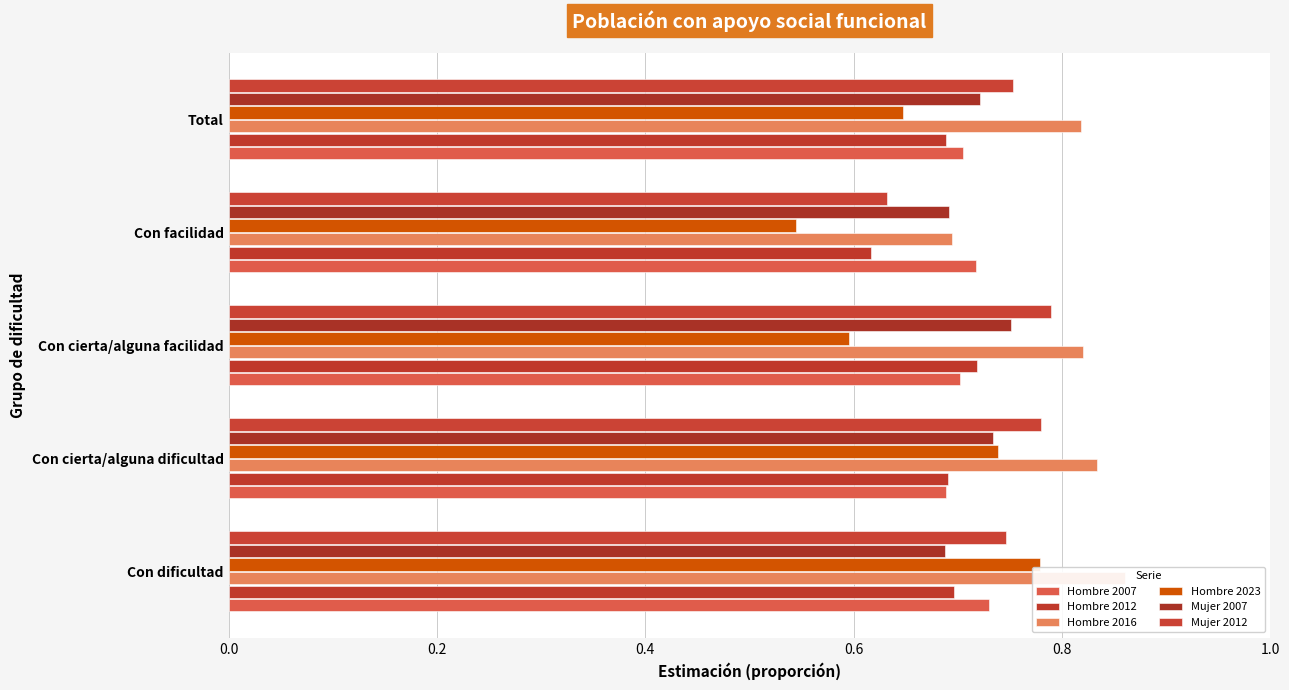

What is the minimum value for Mujer 2012?

0.6